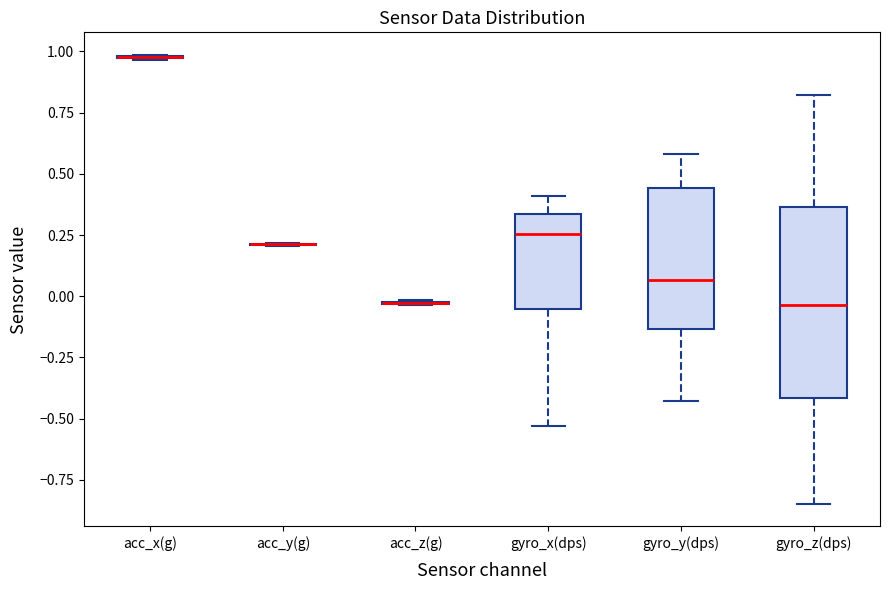

Reading left to right, read every box against the y-axis: the position of its median line, the range the box covers, and the ends of its whiskers. The values are not printed on the chart, so give them approximately, as read against the axis.

acc_x(g): box collapsed to a line at 1.00, whiskers 0.95 to 1.00
acc_y(g): box collapsed to a line at 0.20, whiskers 0.20 to 0.20
acc_z(g): box collapsed to a line at -0.05, whiskers -0.05 to 0.00
gyro_x(dps): median 0.25, box -0.05 to 0.35, whiskers -0.55 to 0.40
gyro_y(dps): median 0.05, box -0.15 to 0.45, whiskers -0.45 to 0.60
gyro_z(dps): median -0.05, box -0.40 to 0.35, whiskers -0.85 to 0.80